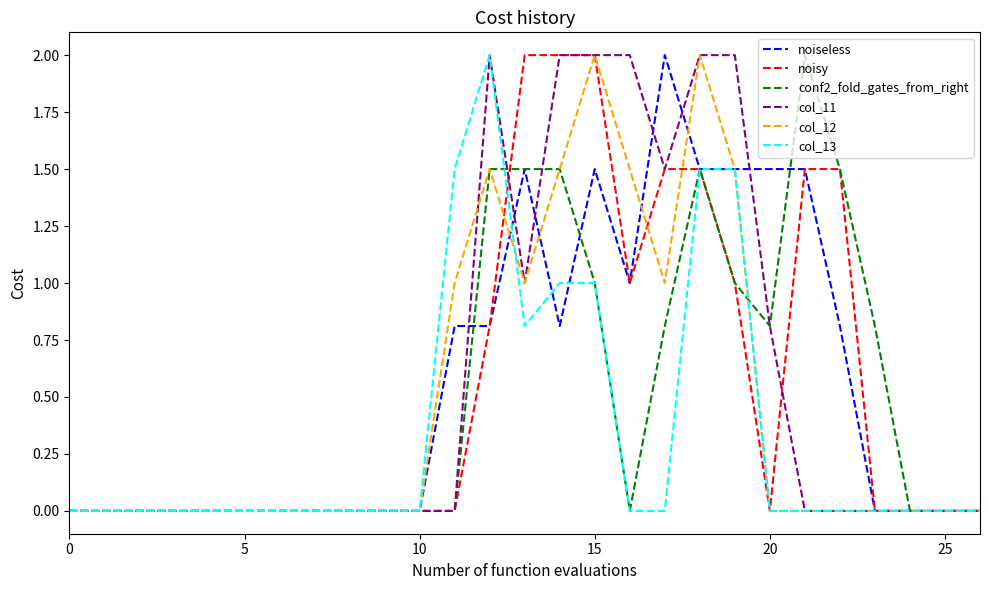

What is the highest value of the col_11 series?

2.0